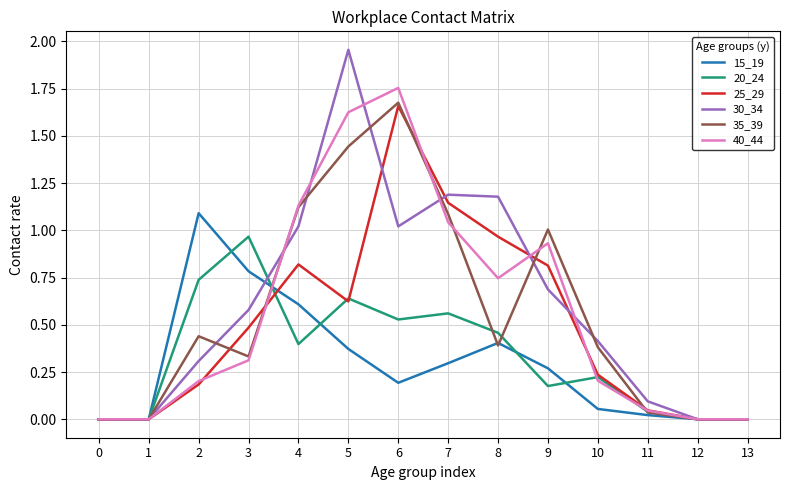

True or false: 35_39 has a value of 1.1 at 4.

True